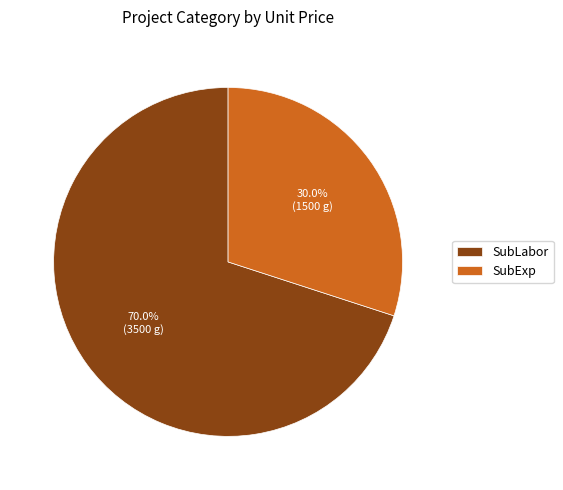

Which has a higher value, SubExp or SubLabor?

SubLabor